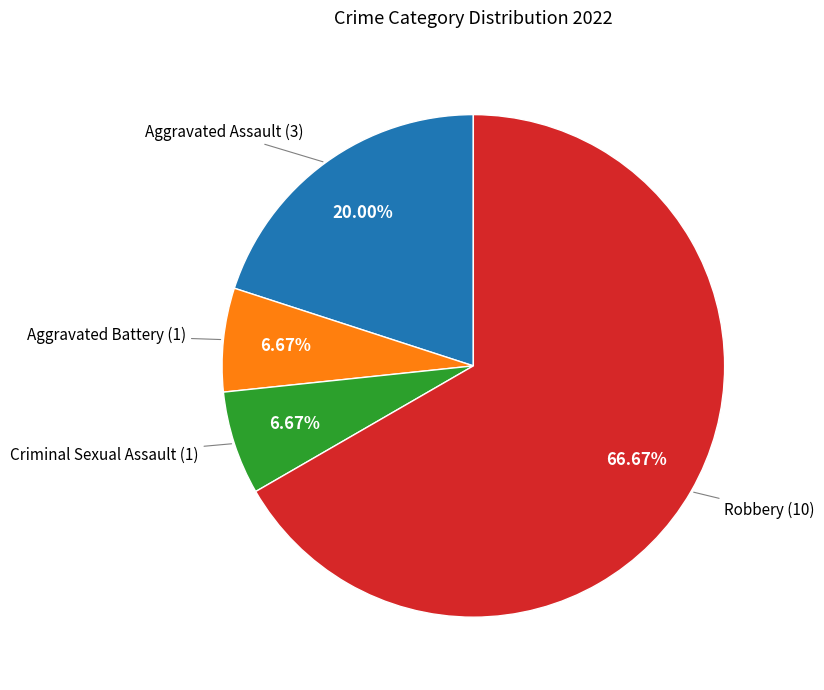

Is there a majority slice in this chart?

Yes